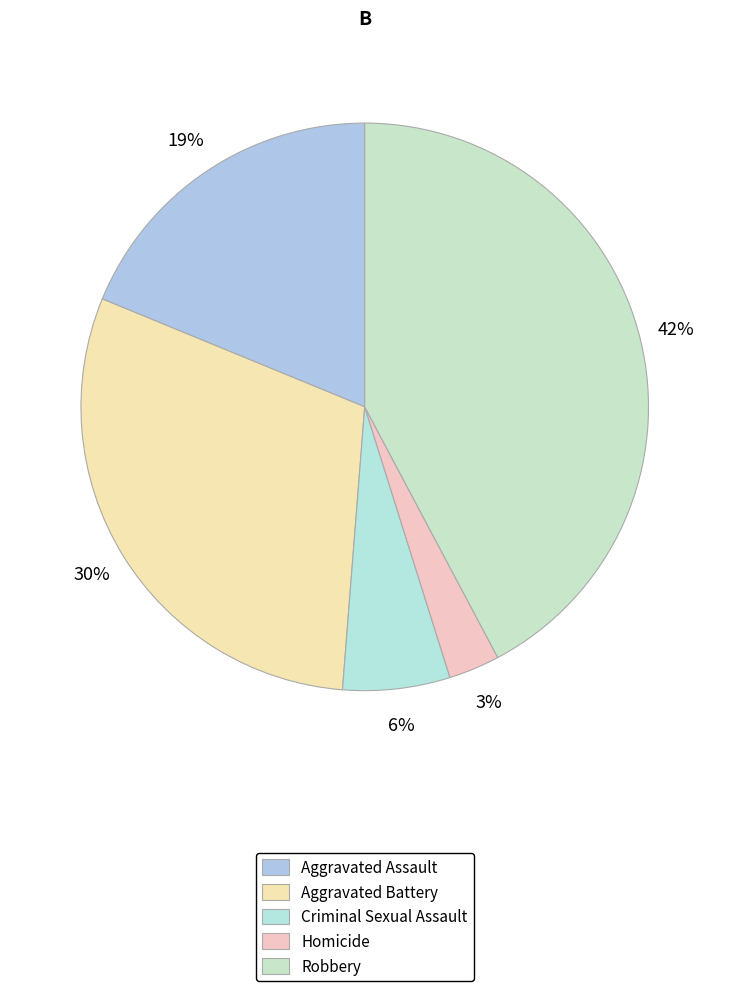

Count the number of slices in the pie.

5